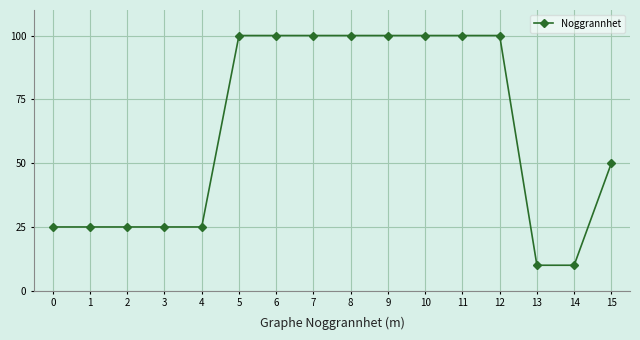

Approximately how many times larger is the value at 8 compared to 9?

1.0